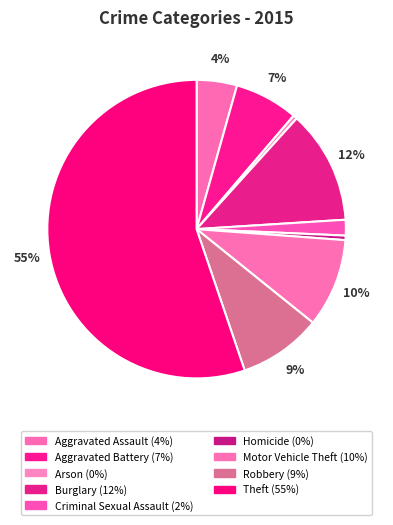

What is the smallest slice in the pie chart?

Arson